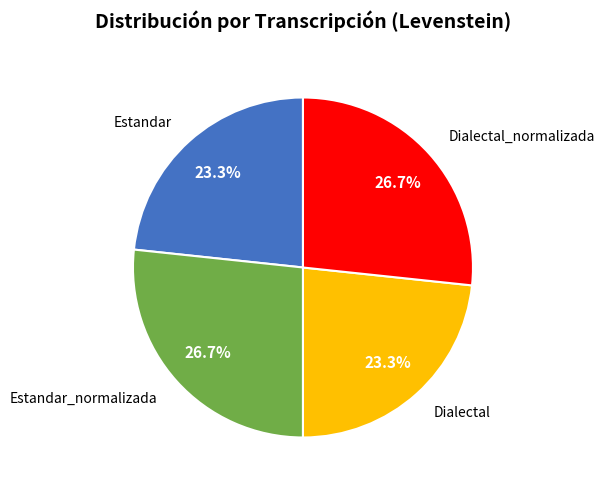

Is there a majority slice in this chart?

No